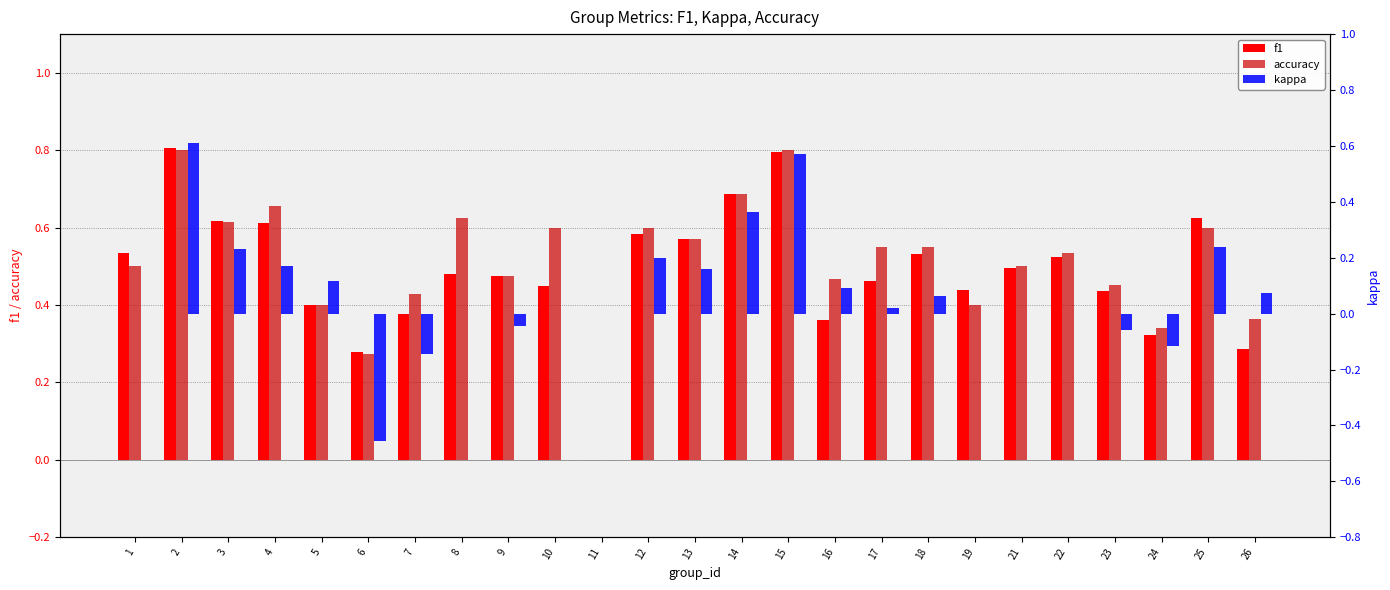

Is the value of accuracy at 8 greater than the value of kappa at 12?

Yes